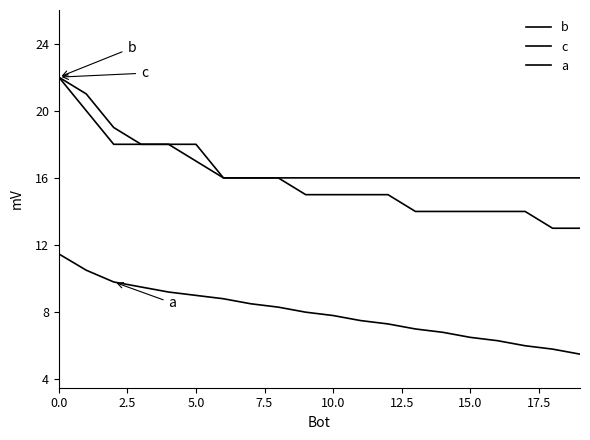

Which series has the largest range (max minus min)?

a